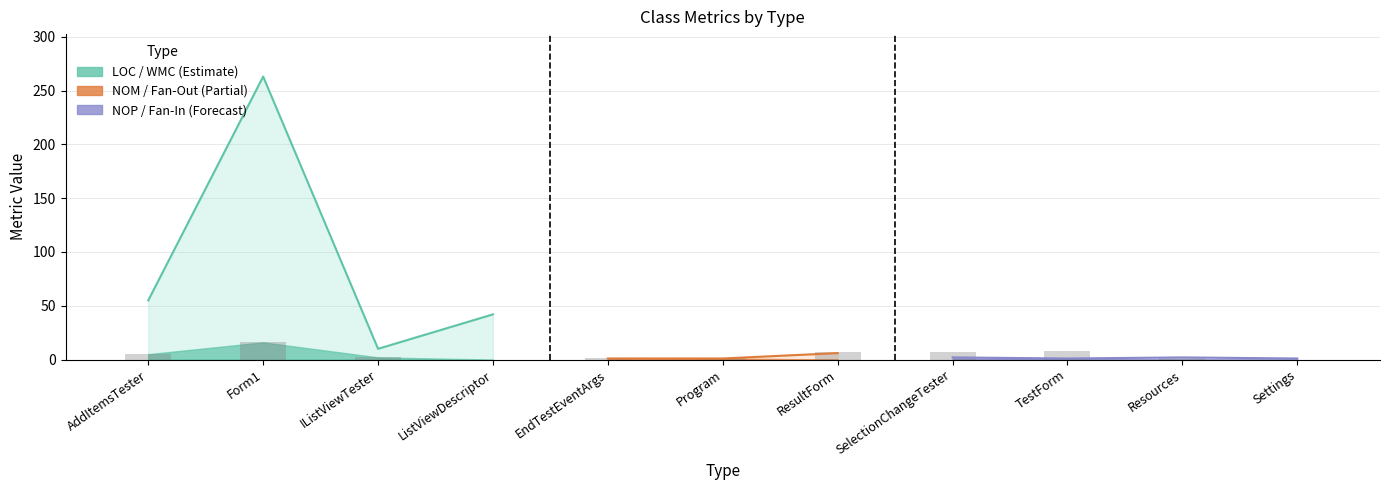

How many values in the NOP series exceed 2?

2